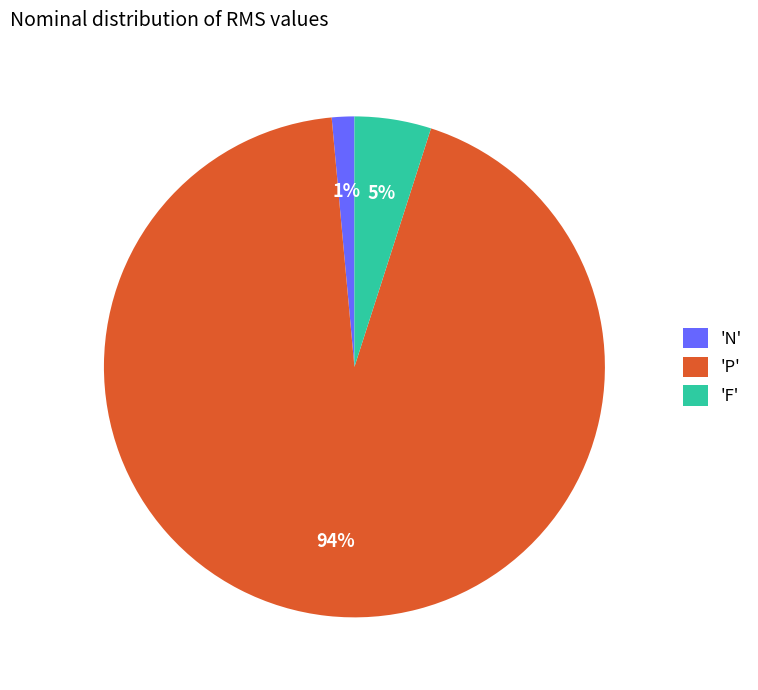

Count the number of slices in the pie.

3